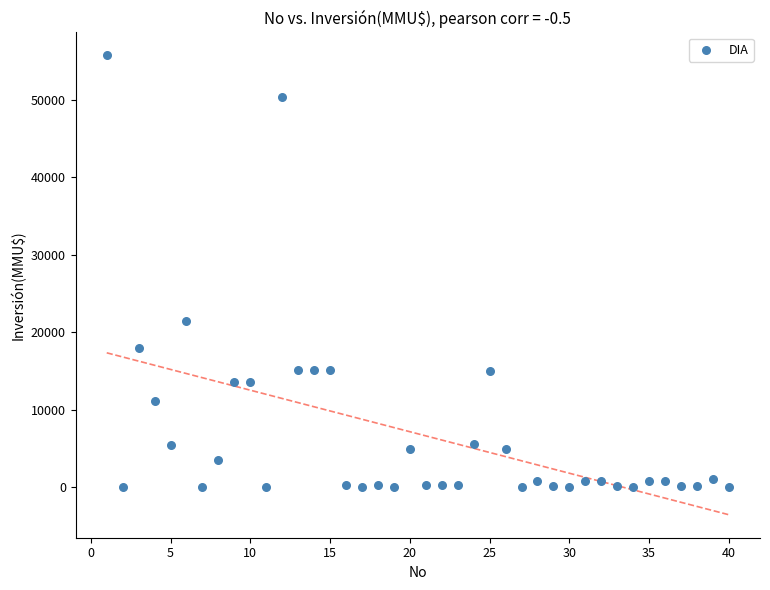

What is the range of X values (max minus min)?

39